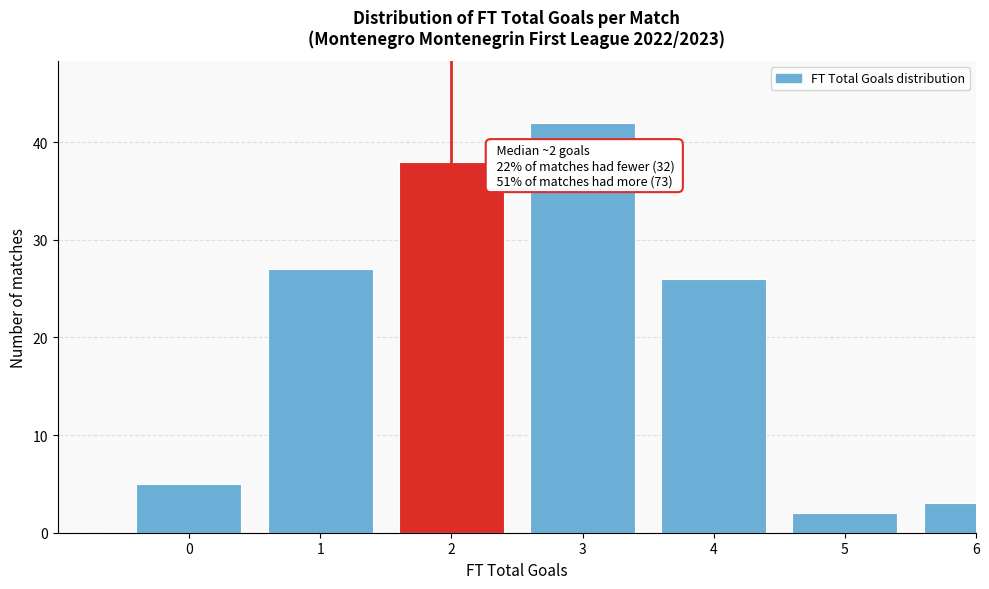

Reading left to right, transcribe all the data shown in this chart.

5	27	38	42	26	2	3